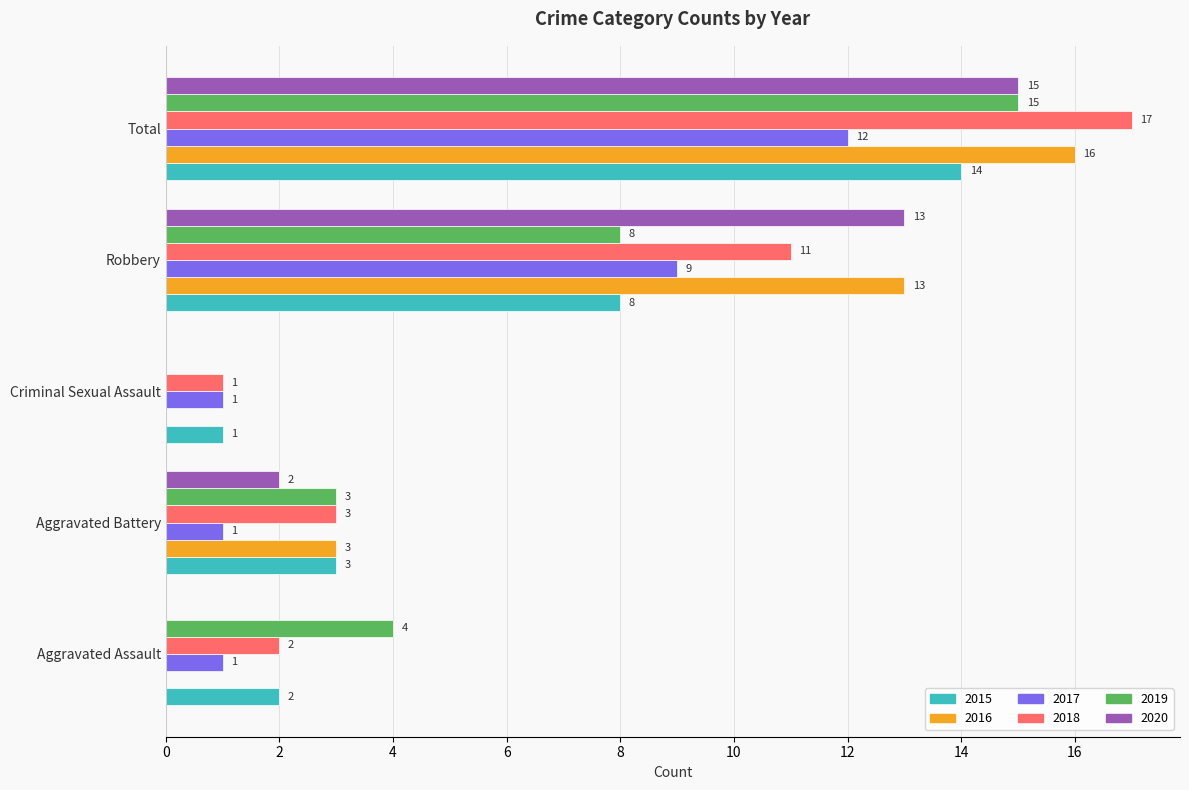

Which series changed the most between Aggravated Assault and Total?

2016